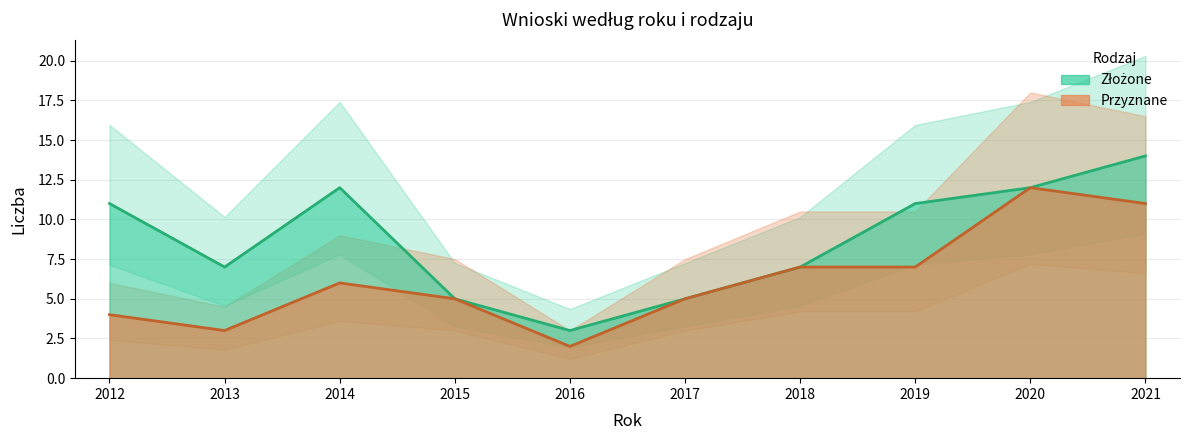

True or false: Przyznane and Złożone cross at least once.

False